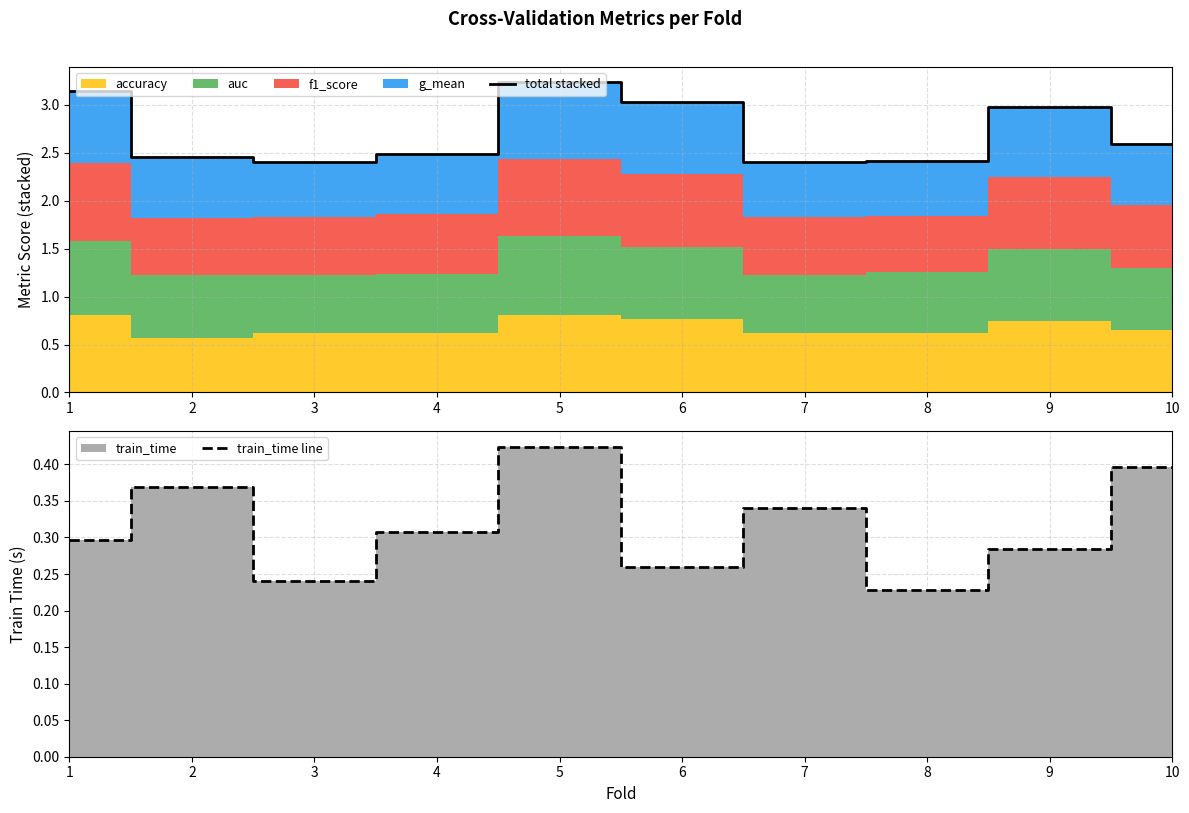

Reading left to right, list all the values displayed in this chart.

total stacked: 3.1	2.5	2.4	2.5	3.2	3.0	2.4	2.4	3.0	2.6
train_time line: 0.3	0.4	0.2	0.3	0.4	0.3	0.3	0.2	0.3	0.4